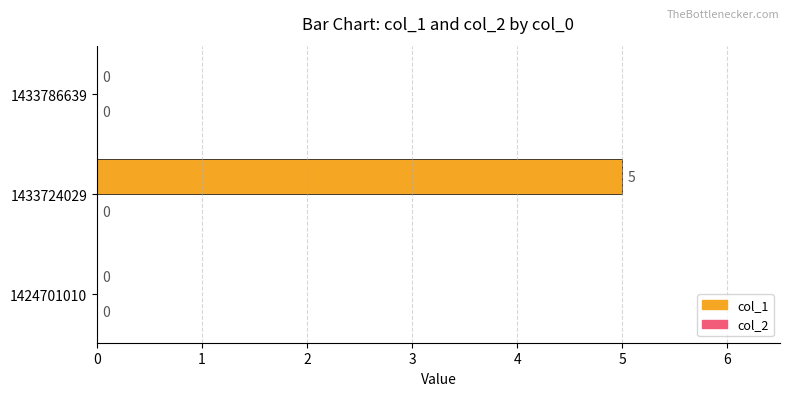

Are the bars horizontal?

Yes